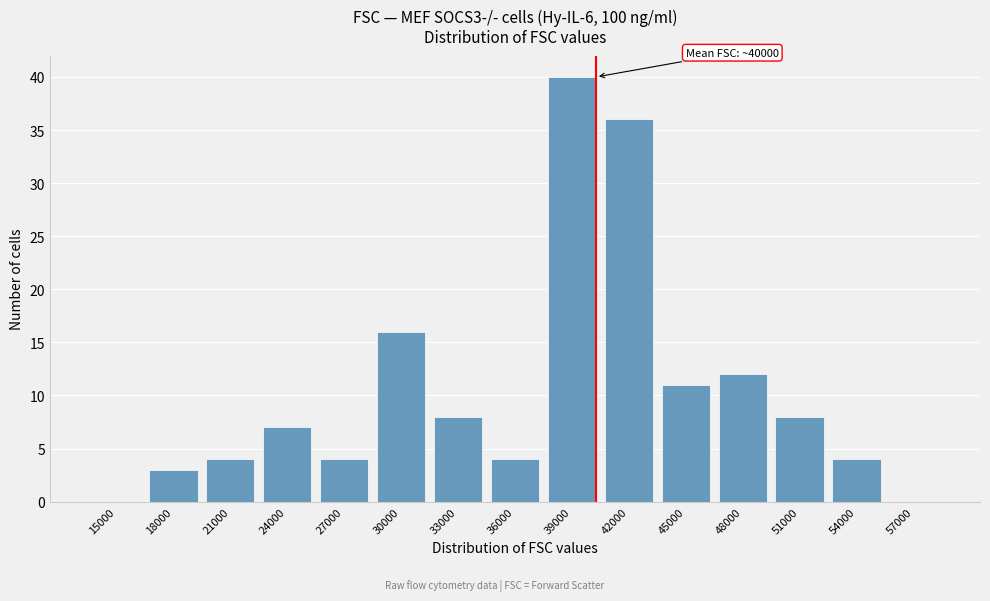

Reading left to right, list all the values displayed in this chart.

15000=0	18000=3	21000=4	24000=7	27000=4	30000=16	33000=8	36000=4	39000=40	42000=36	45000=11	48000=12	51000=8	54000=4	57000=0